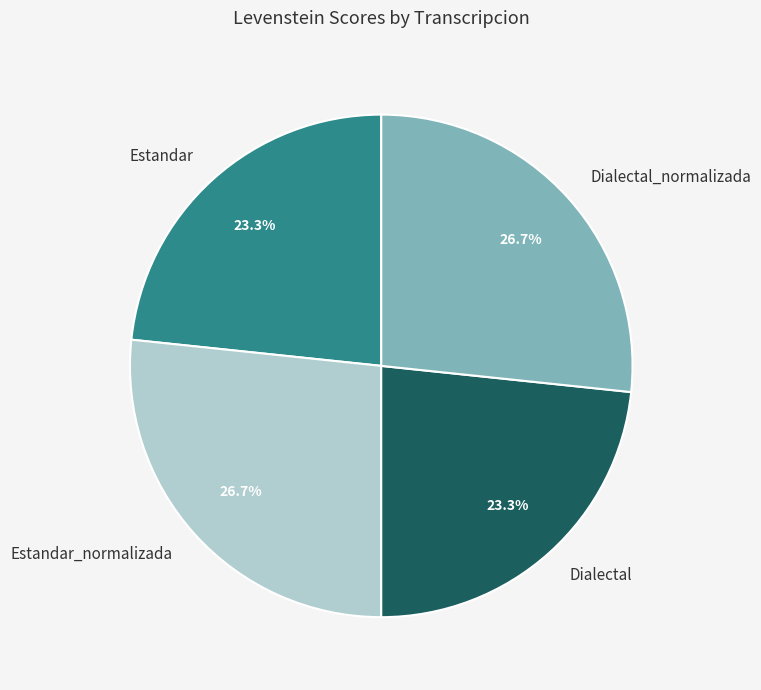

Is it true that Estandar is 15% of the pie?

False